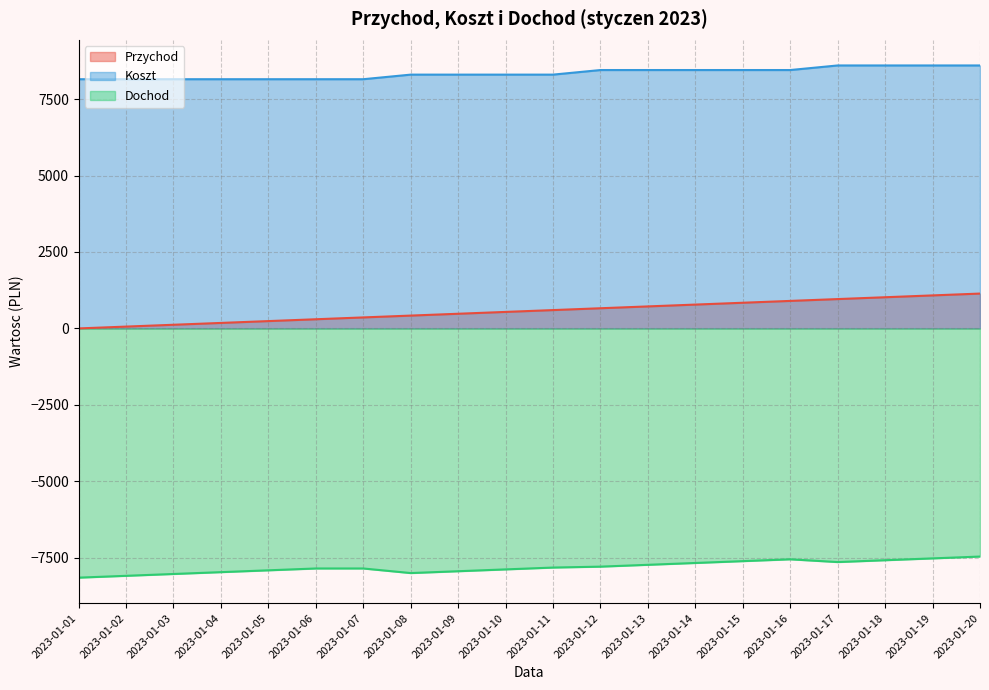

Which series has the widest spread of values?

Przychod